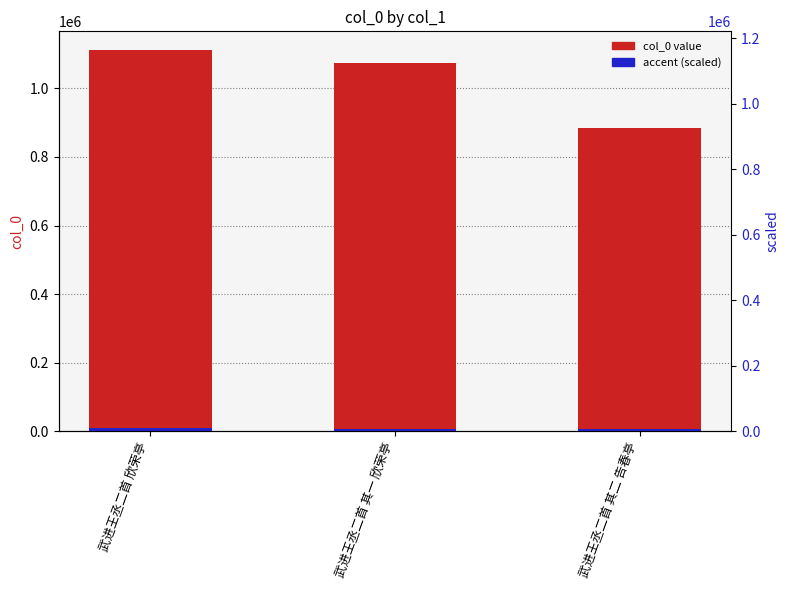

At which label does col_0 first exceed 1073988?

武进王丞二首 欣荣亭